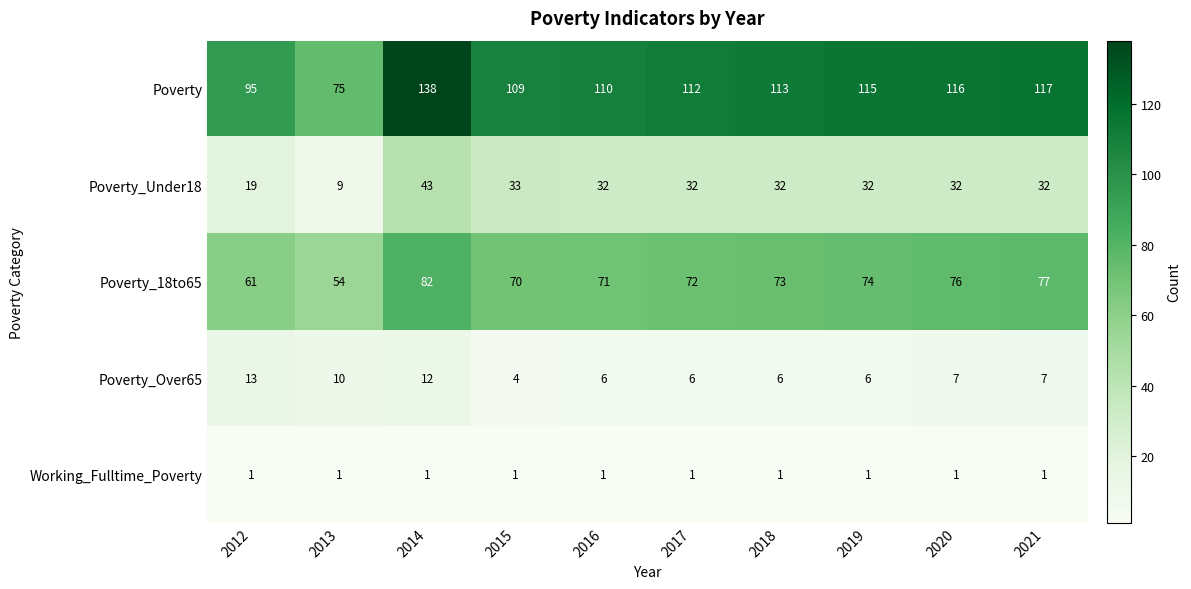

What is the difference between the highest and lowest values at 2015?

108